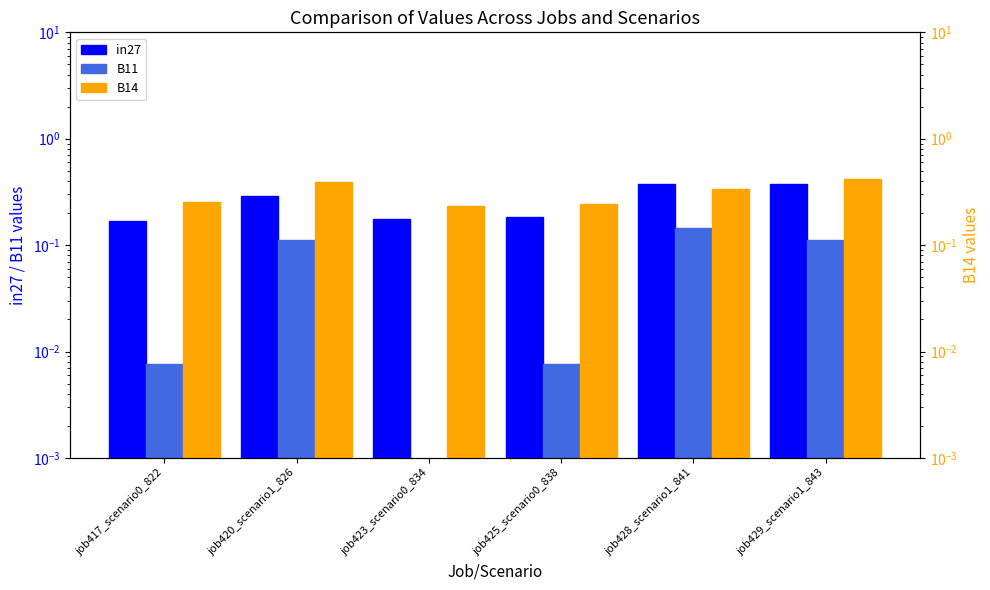

At how many categories does at least one series exceed 0?

6